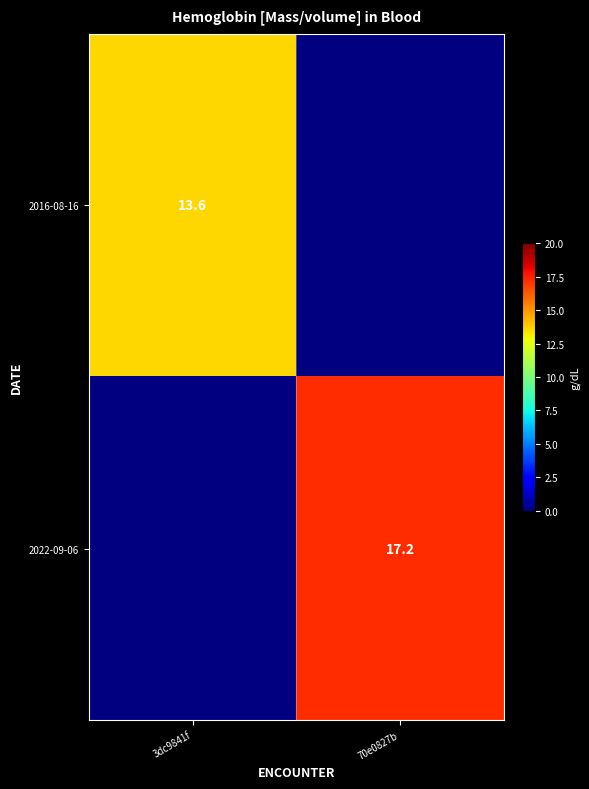

Is it true that 2016-08-16 equals 13.6 at 3dc9841f?

True